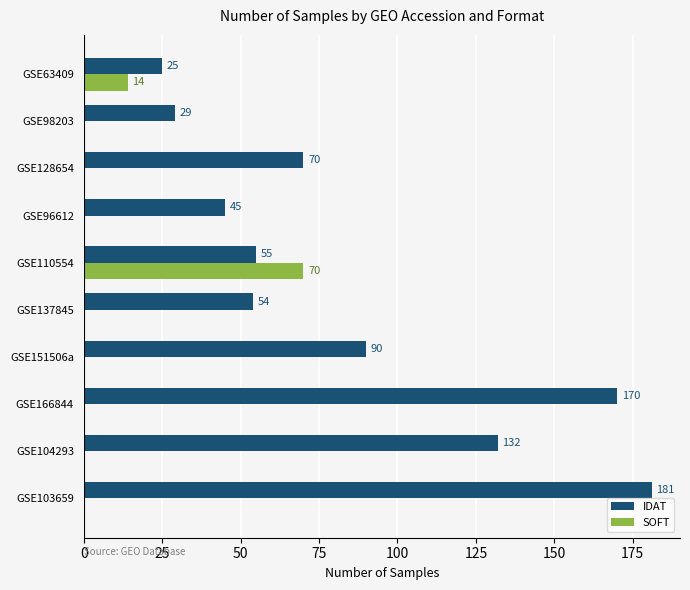

Between GSE104293 and GSE151506a, which series saw the biggest shift?

IDAT